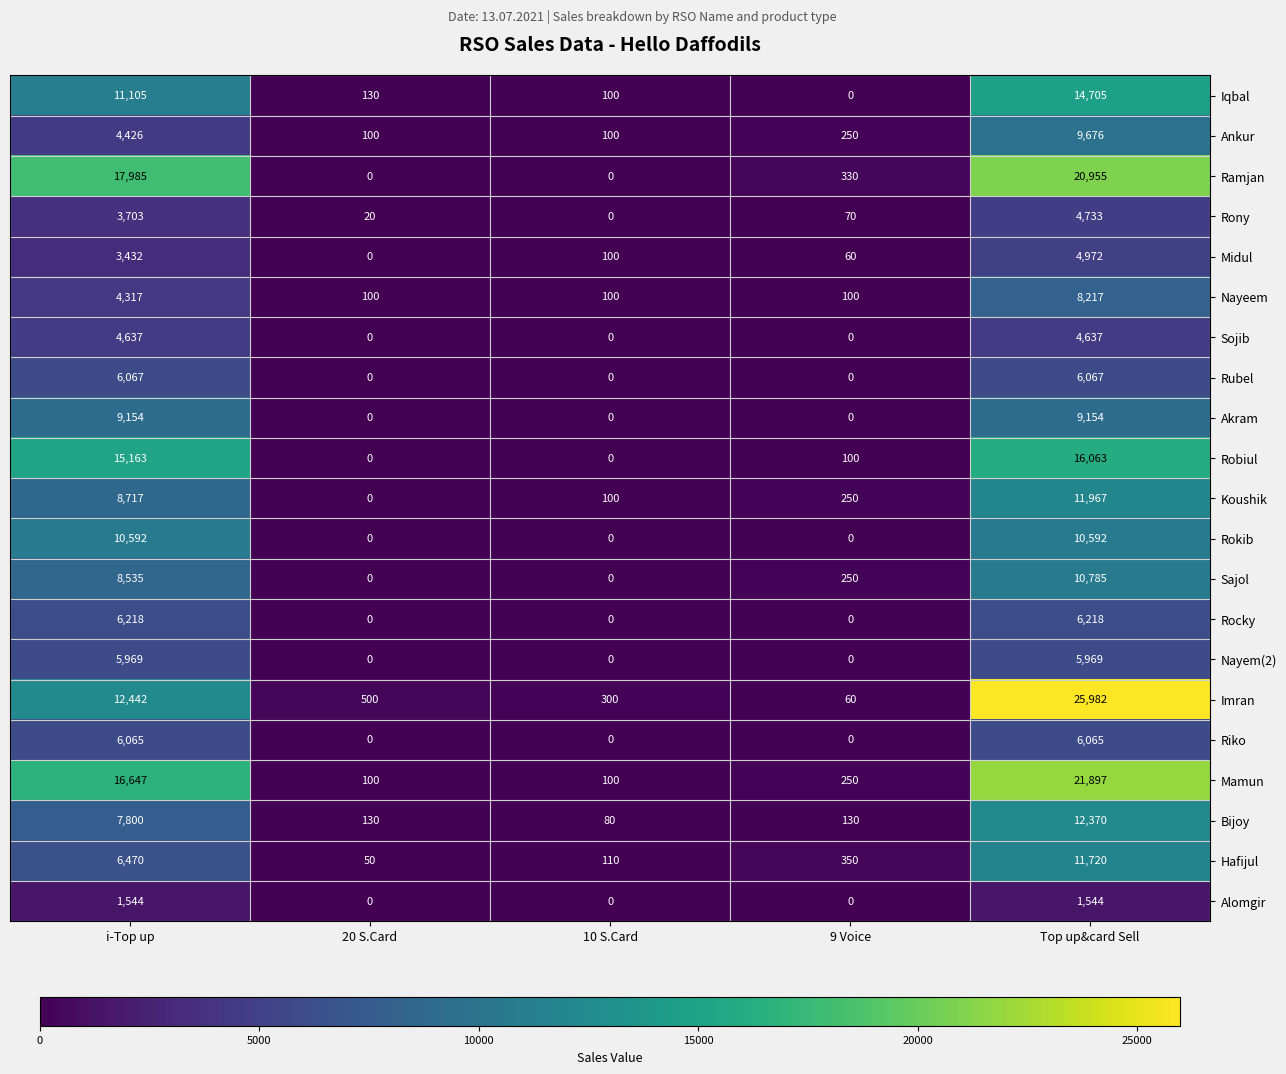

Rank the series at Top up&card Sell from highest to lowest value.

Imran, Mamun, Ramjan, Robiul, Iqbal, Bijoy, Koushik, Hafijul, Sajol, Rokib, Ankur, Akram, Nayeem, Rocky, Rubel, Riko, Nayem(2), Midul, Rony, Sojib, Alomgir